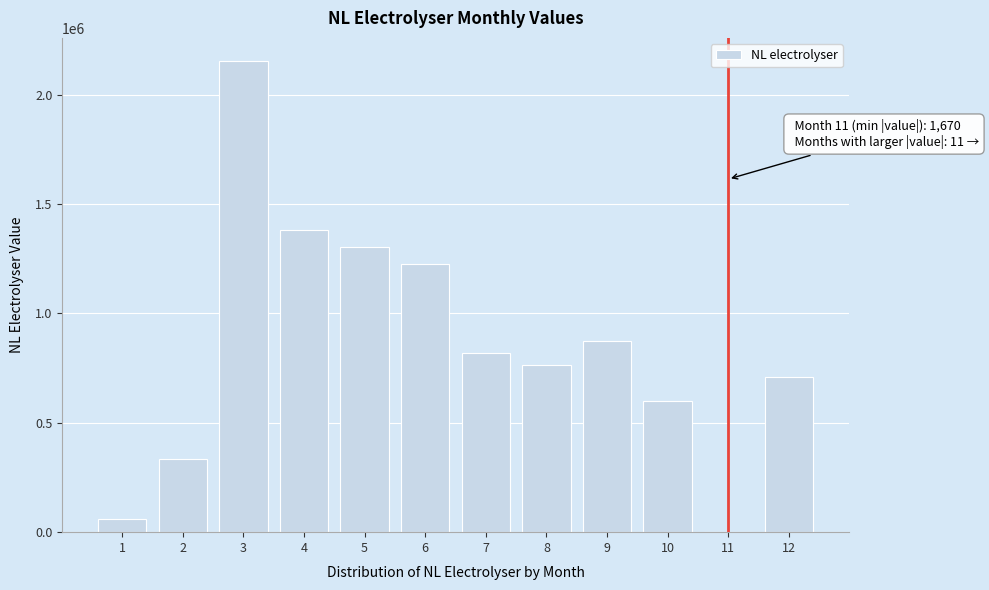

Reading left to right, what are all the values shown in this chart?

1=62467.3	2=335908.9	3=2151793.2	4=1382842.1	5=1304290.7	6=1224277.5	7=820727.7	8=765749.1	9=872380.2	10=598704.3	11=1670.4	12=708758.3